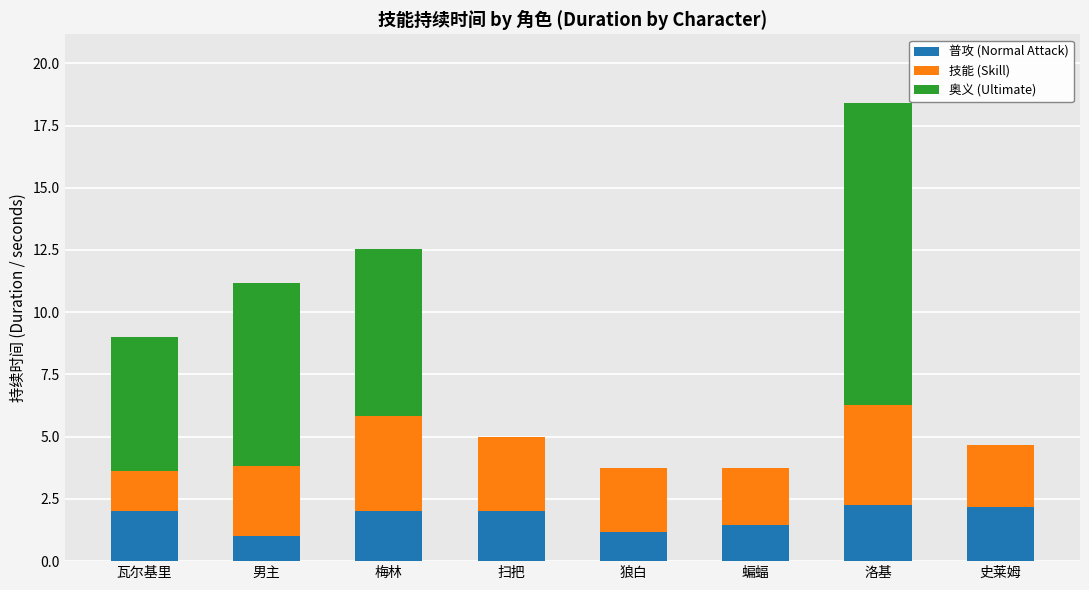

Reading left to right, list the values for the 普攻 (Normal Attack) series.

瓦尔基里=2.0	男主=1.0	梅林=2.0	扫把=2.0	狼白=1.2	蝙蝠=1.5	洛基=2.3	史莱姆=2.2